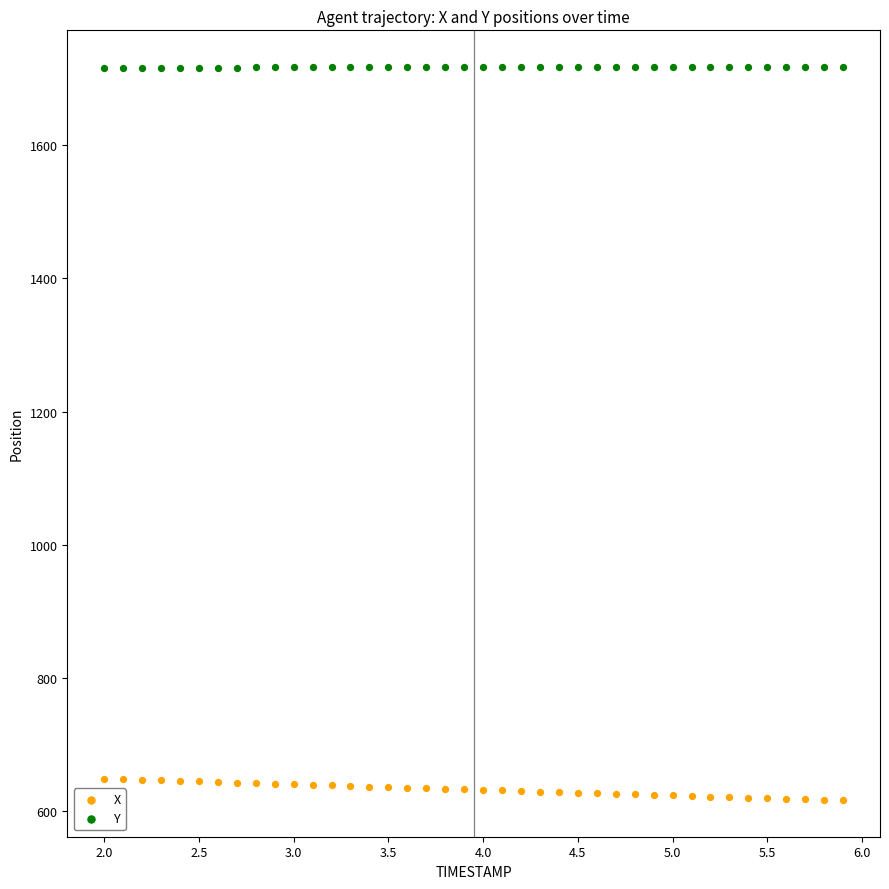

Which series has the widest spread of Y values?

X